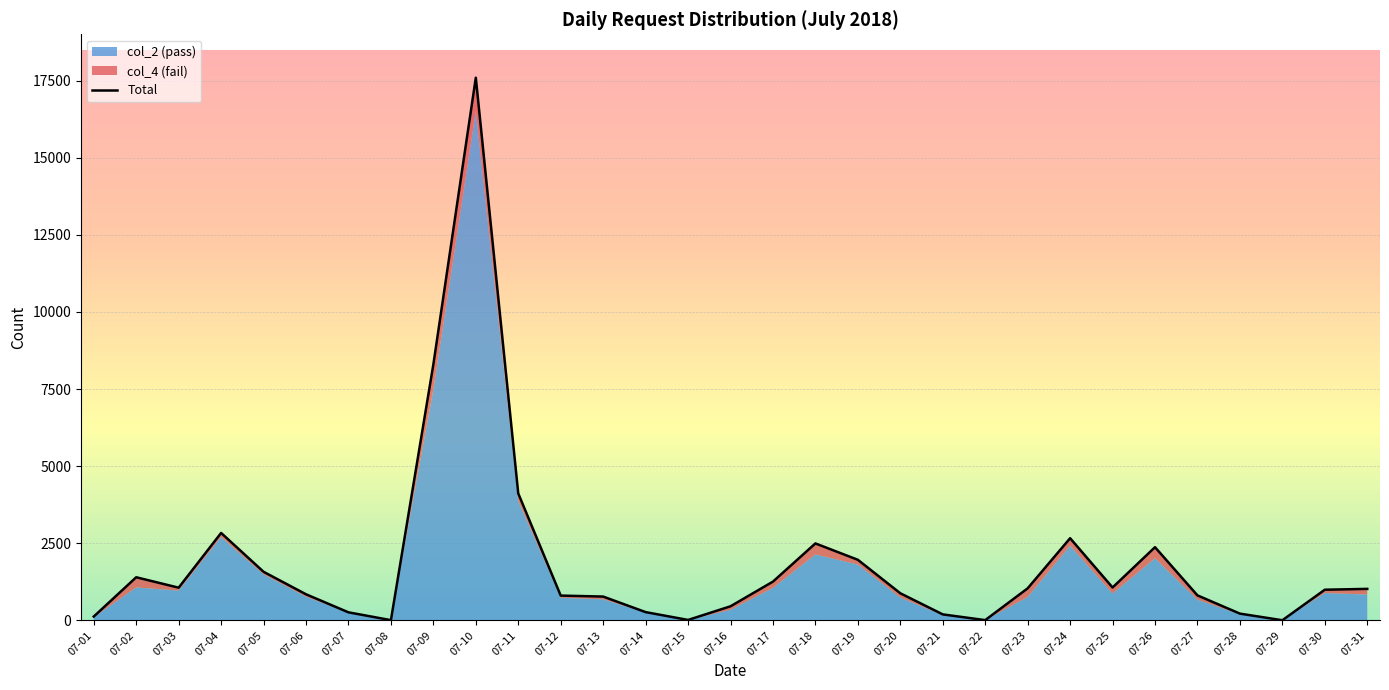

How many data points in col_2 (pass) are above 771?

15